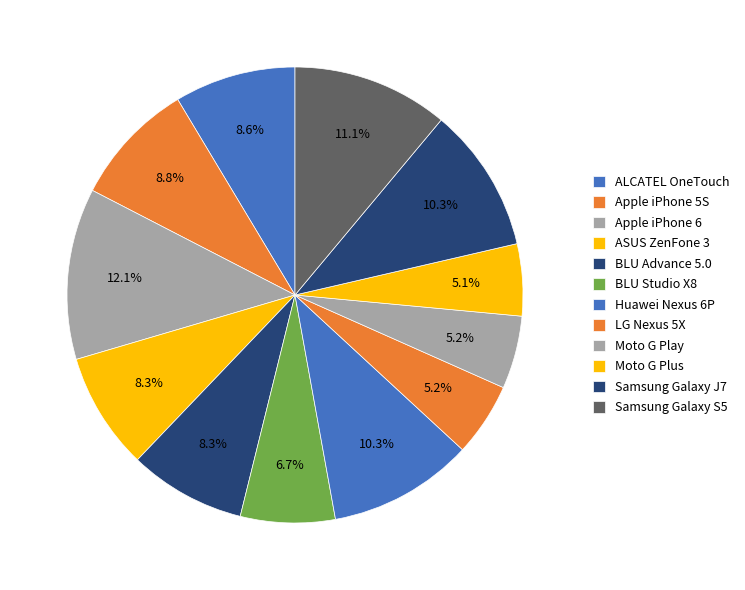

How many segments does this pie chart have?

12